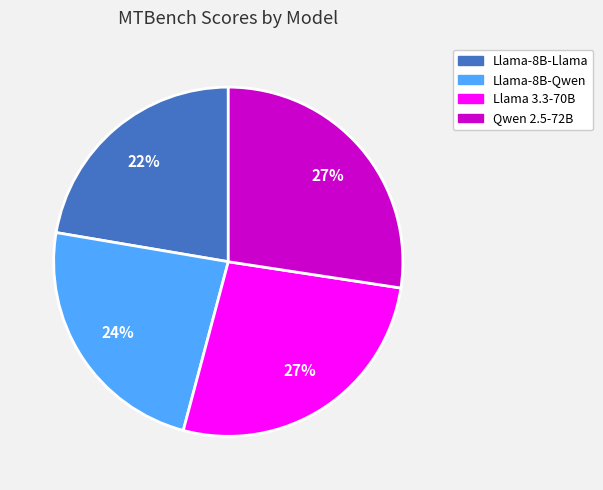

Is the sum of Llama-8B-Qwen and Llama-8B-Llama greater than half?

No